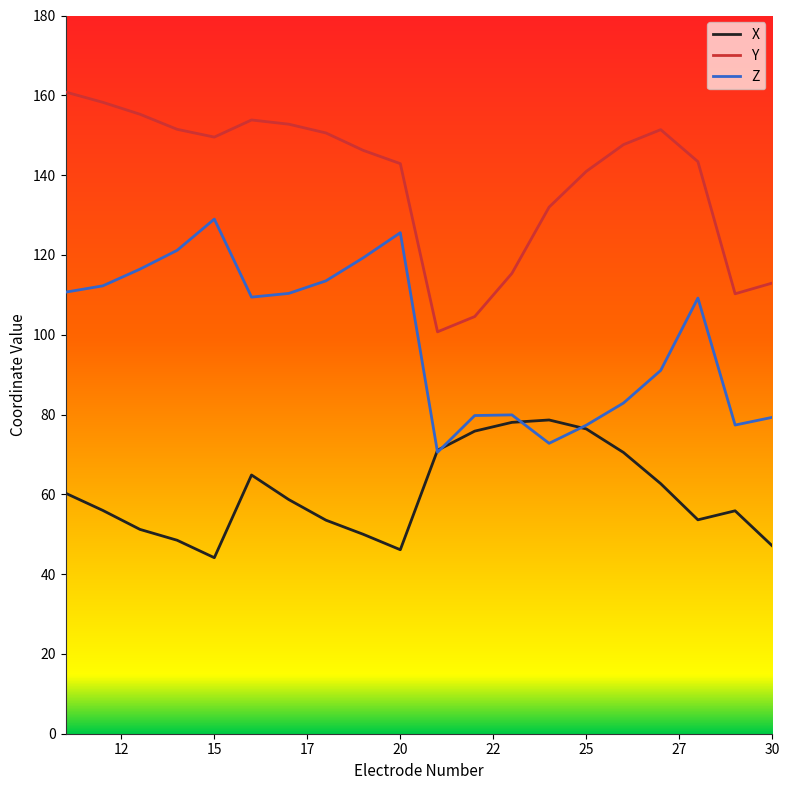

What is the smallest value displayed?

44.1